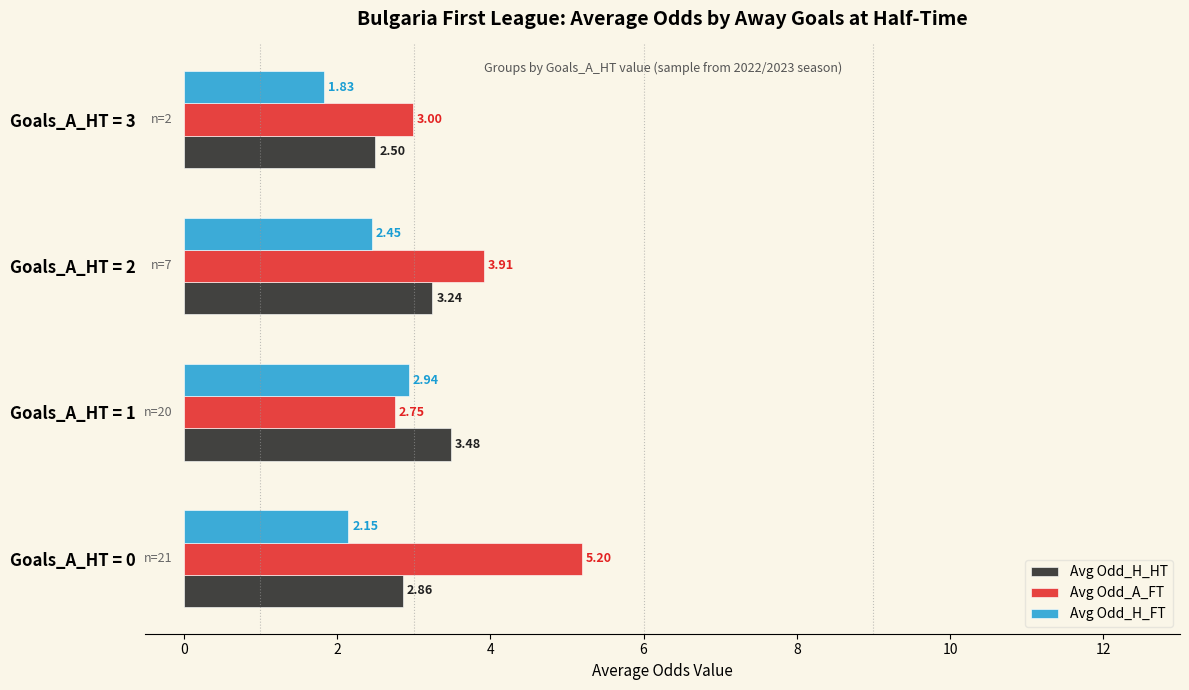

Which label corresponds to the largest value in the chart?

Goals_A_HT = 0